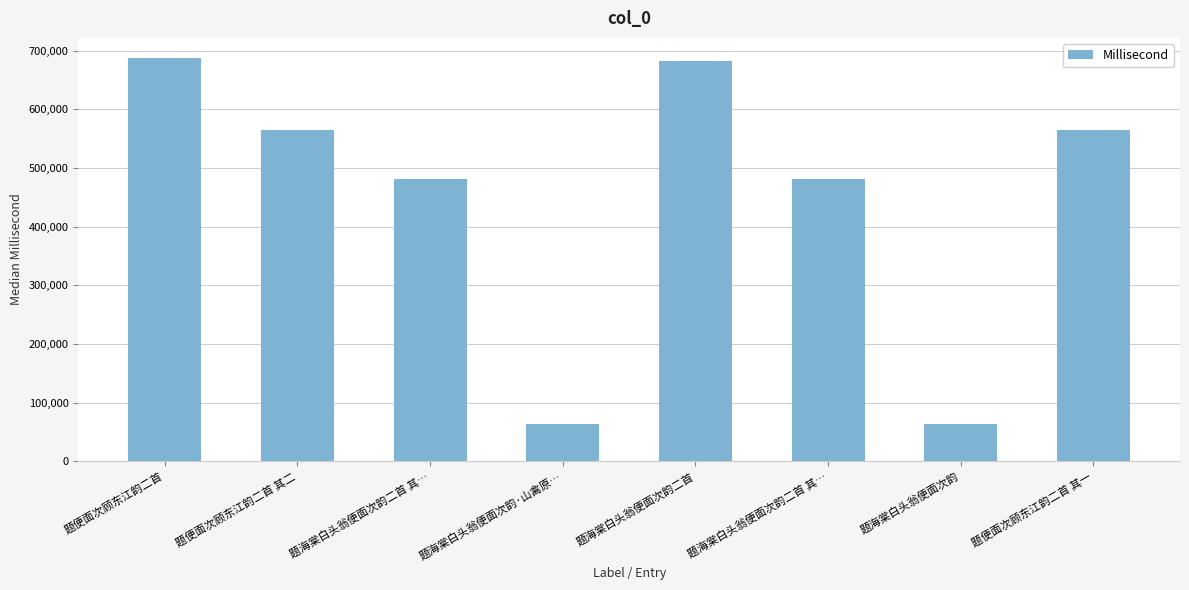

How many bars are there in total?

8